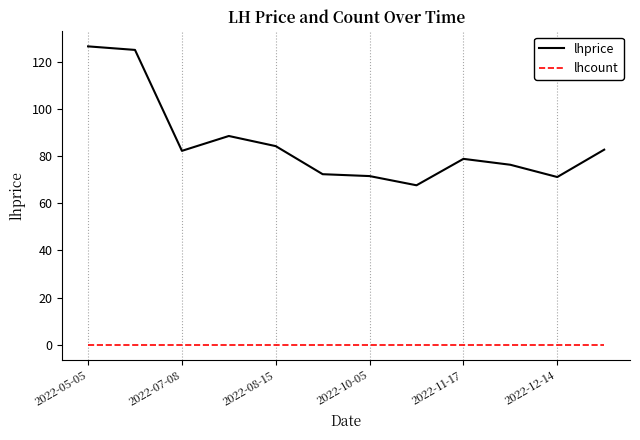

What is the greatest value displayed?

126.5